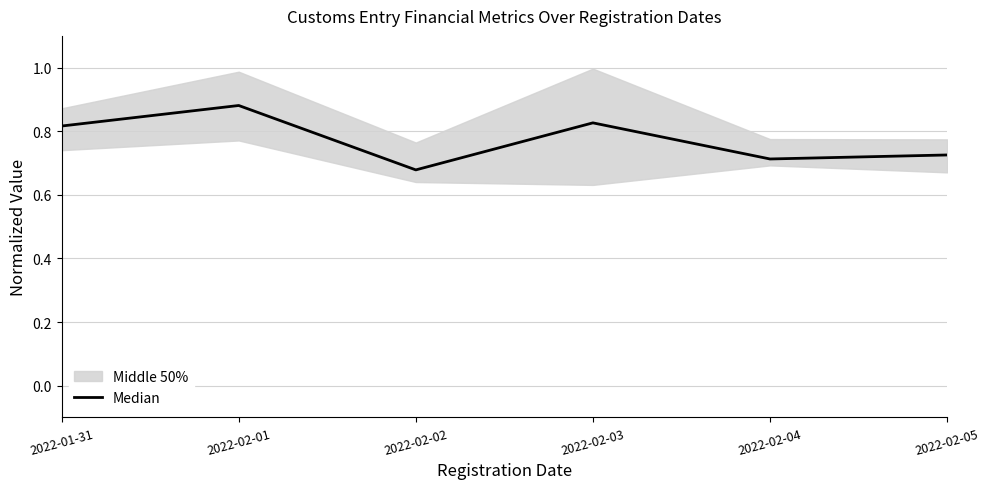

What is the difference between the values at 2022-02-04 and 2022-01-31?

0.1